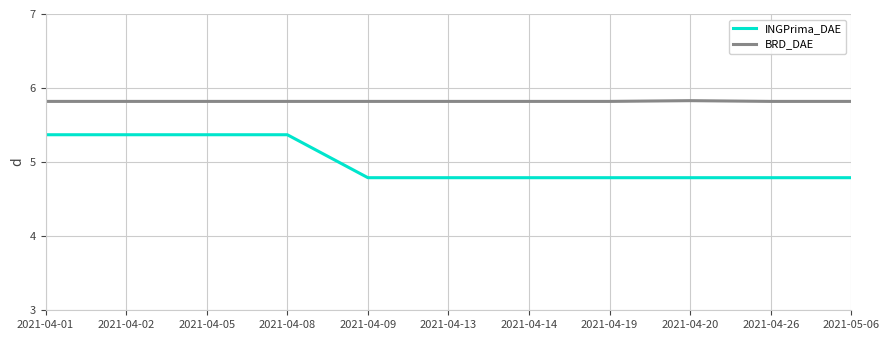

What is the lowest value of the INGPrima_DAE series?

4.8